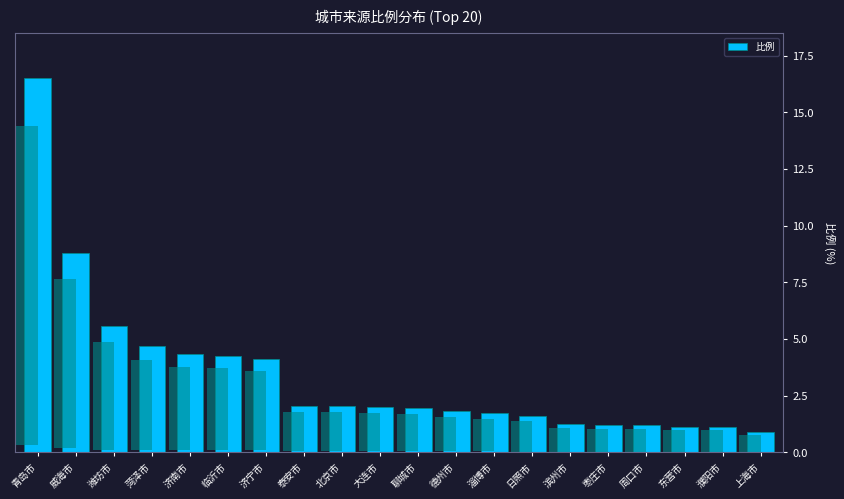

Is it true that the value at 淄博市 is 3.0?

False